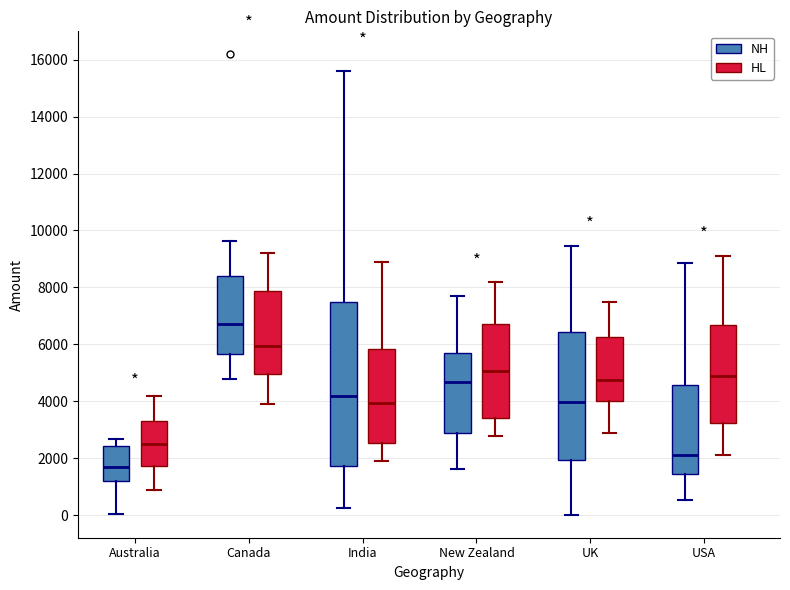

Which box is the tallest, from its lower edge to its upper edge?

India (NH)